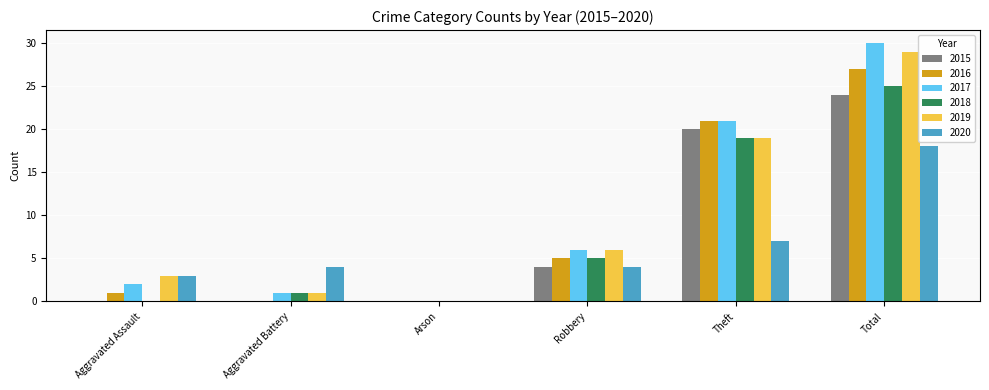

What is the greatest value displayed?

30